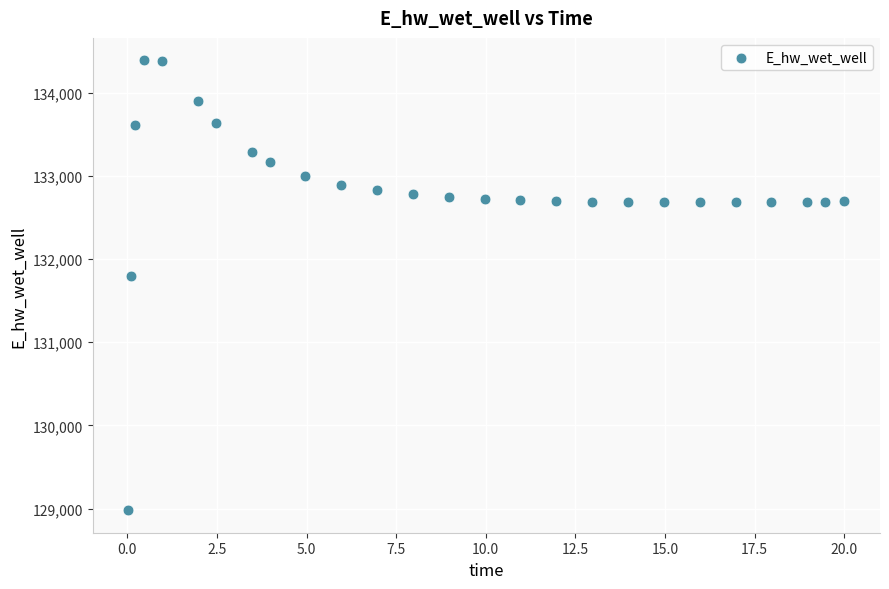

What Y value in the scatter plot is closest to 131684?

131801.1